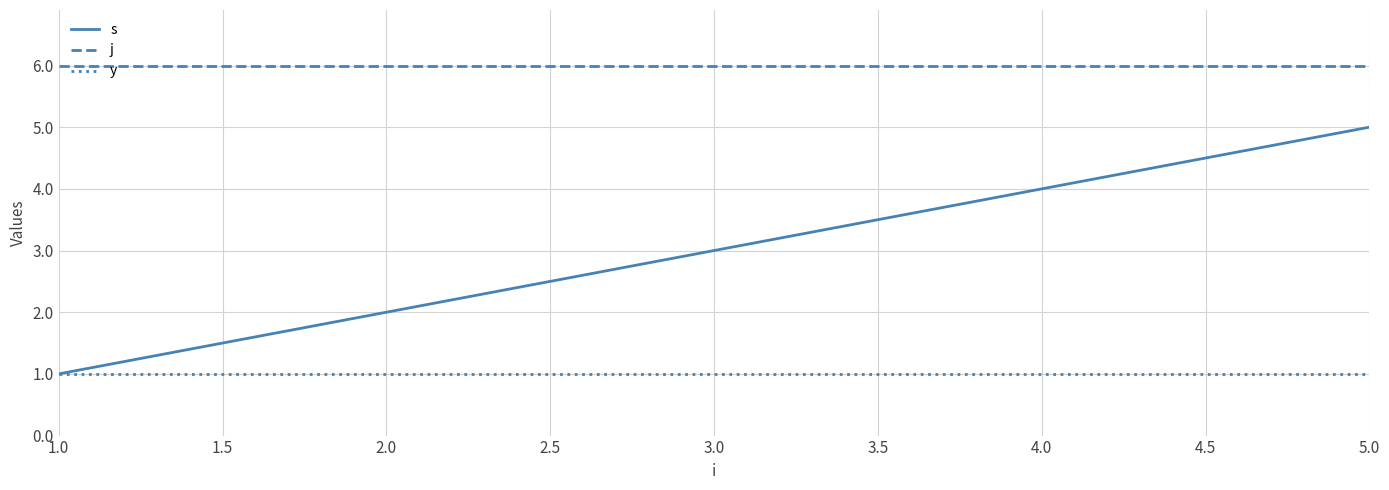

Which category has the highest value in the s series?

5.0